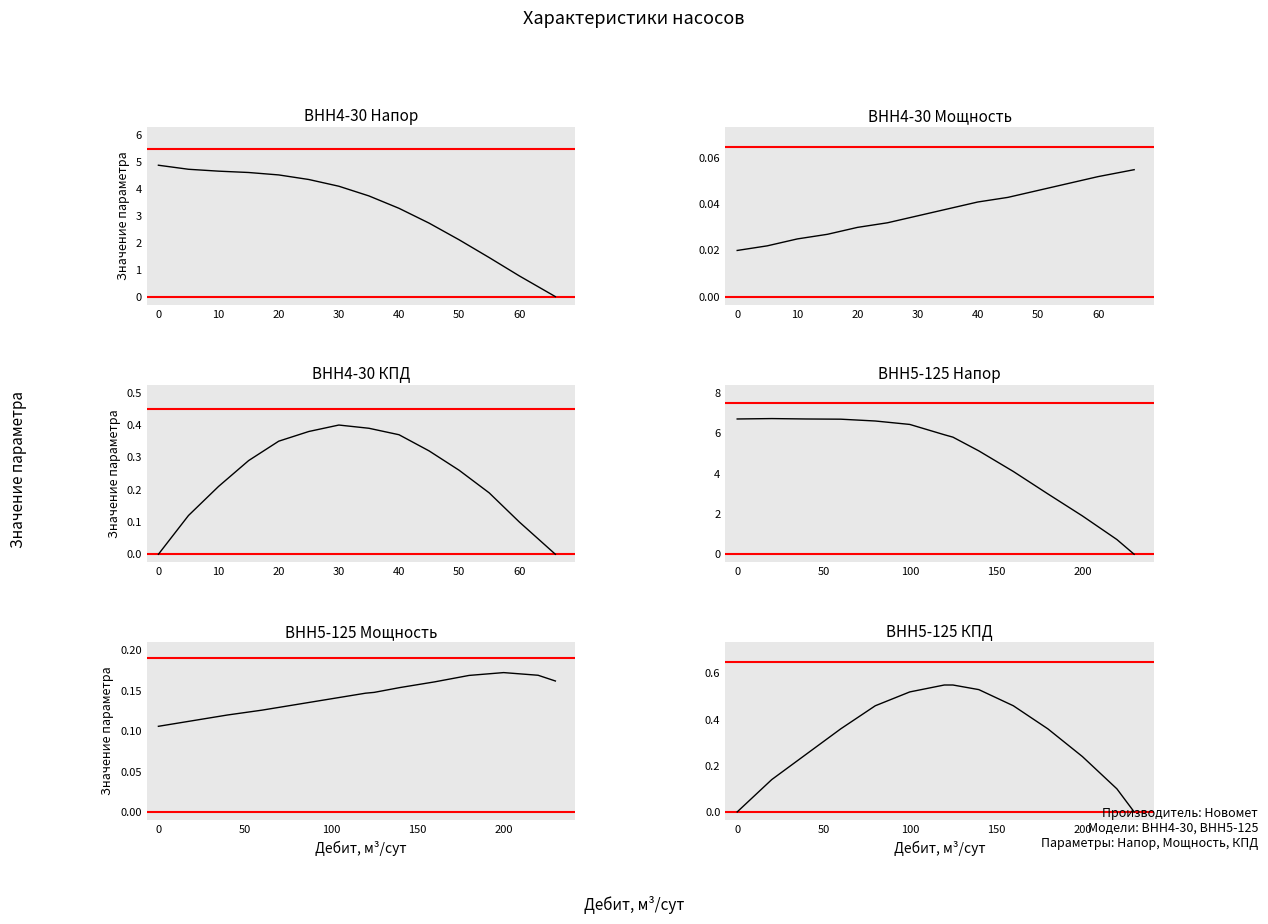

What is the greatest value displayed?

6.7